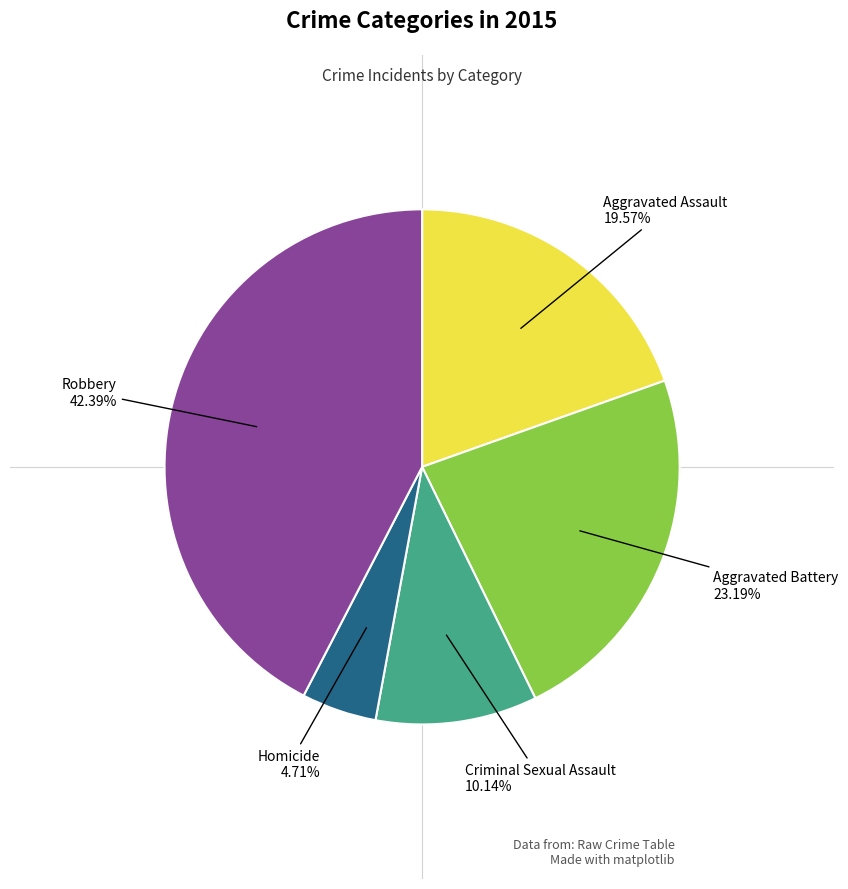

Is there any slice that represents more than half of the pie?

No